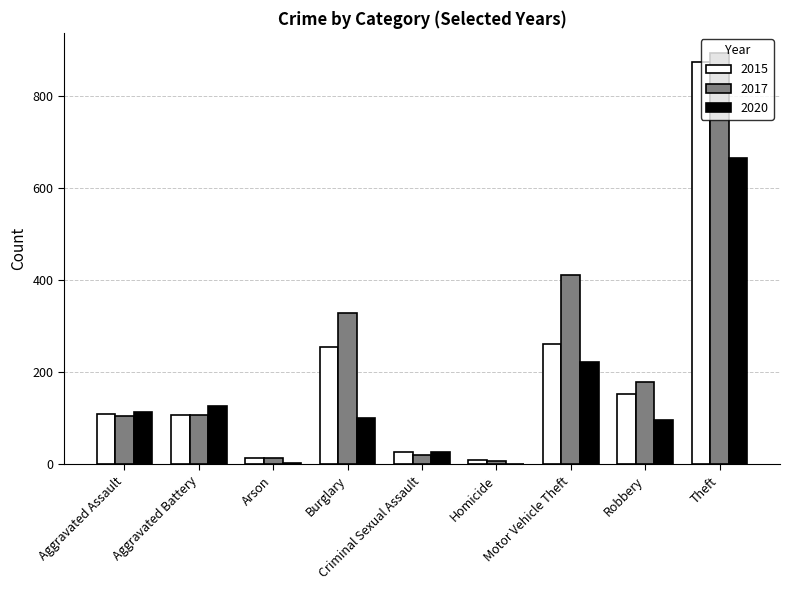

How many data points does each series have?

9